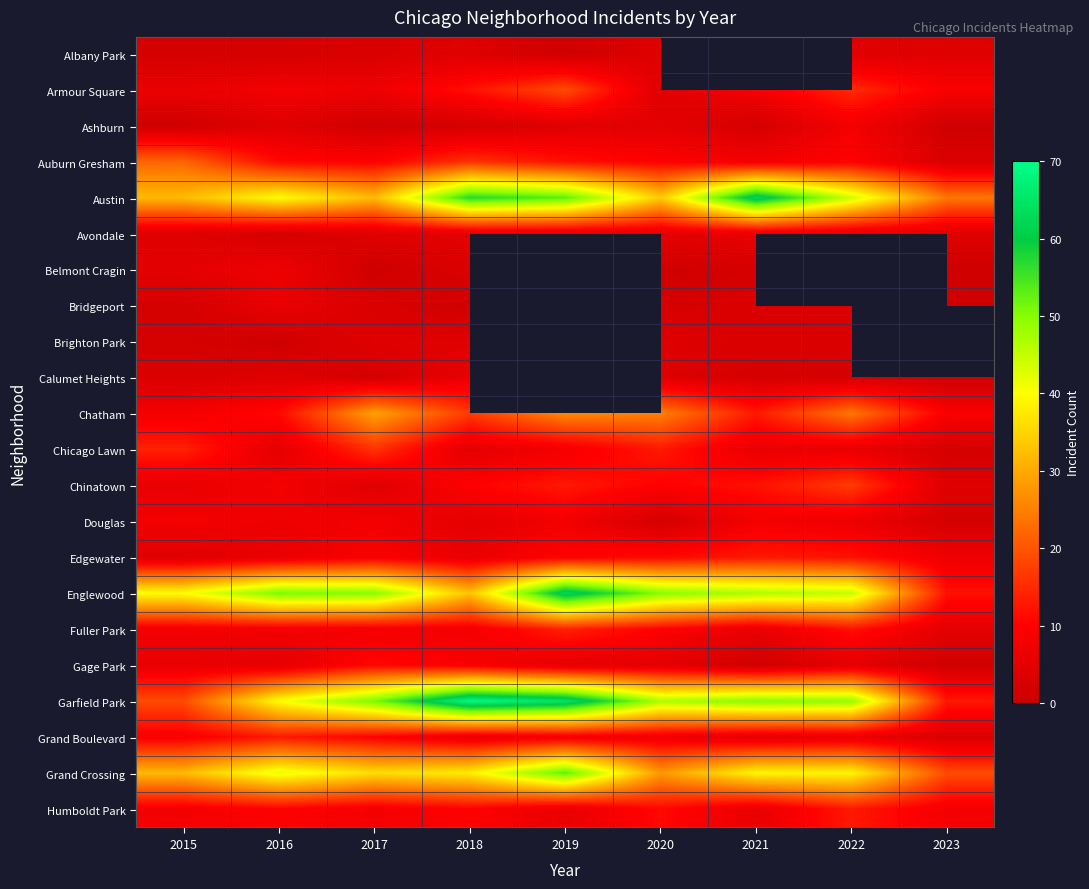

Which has a higher value, 2015 or 2017?

2017